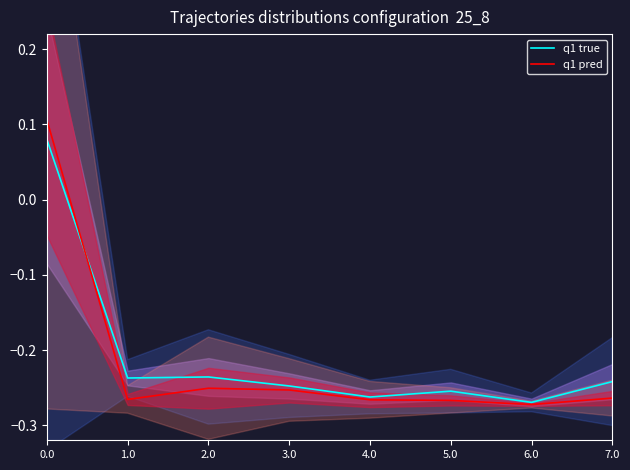

Is this an area chart (filled region under the line)?

No